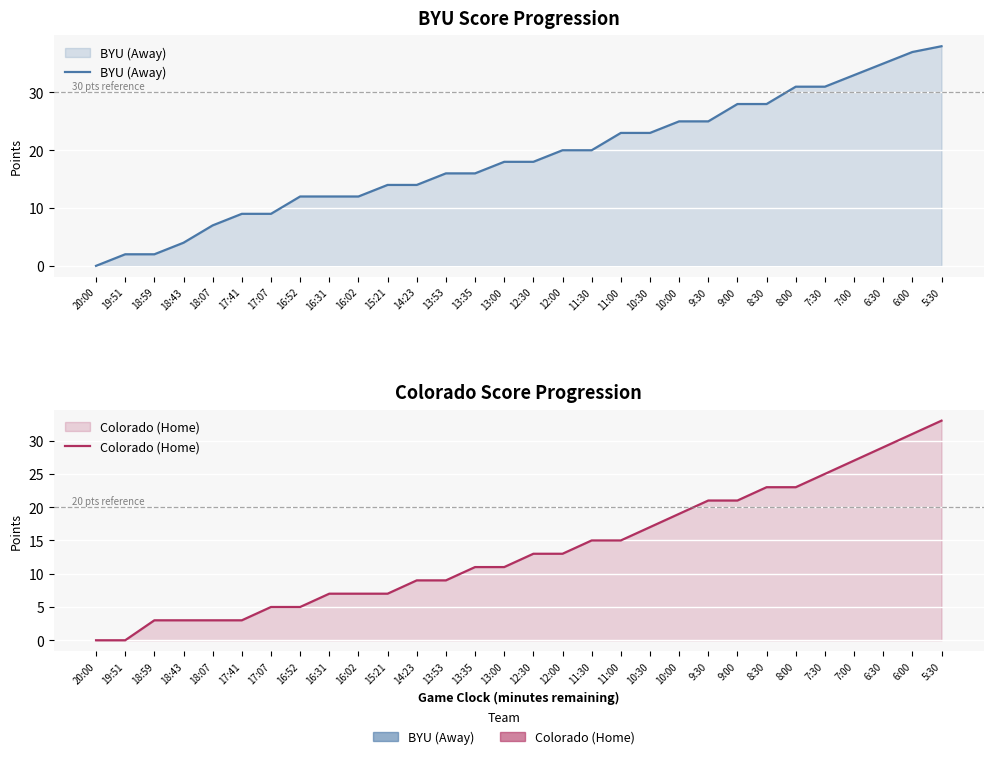

How many lines are shown in the chart?

2